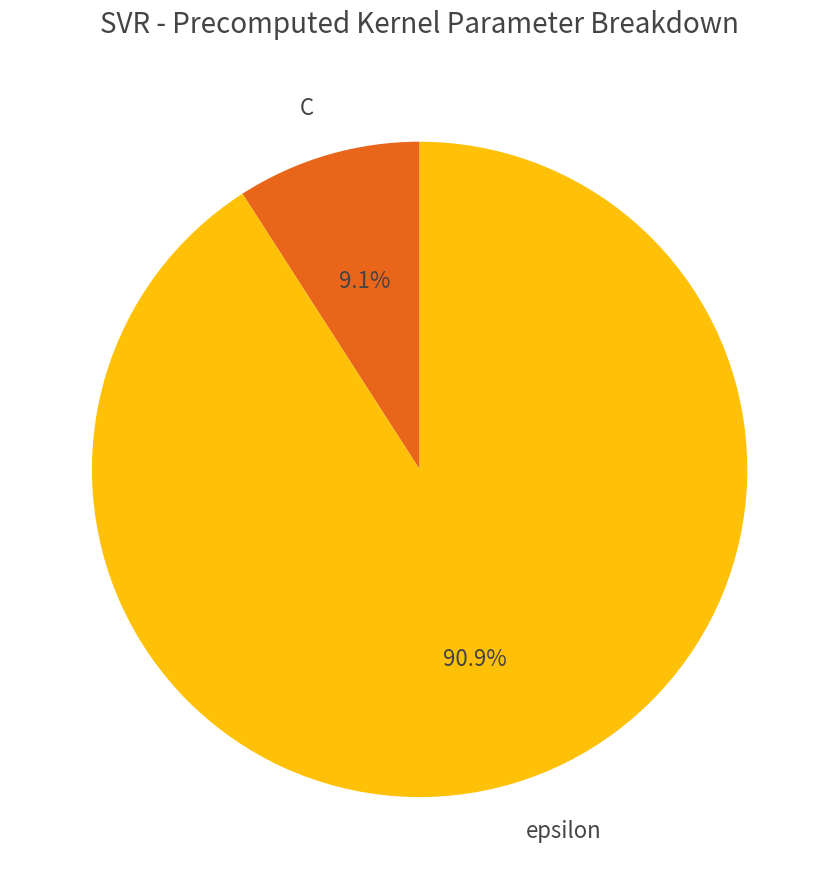

Rank the categories by value from lowest to highest.

C, epsilon